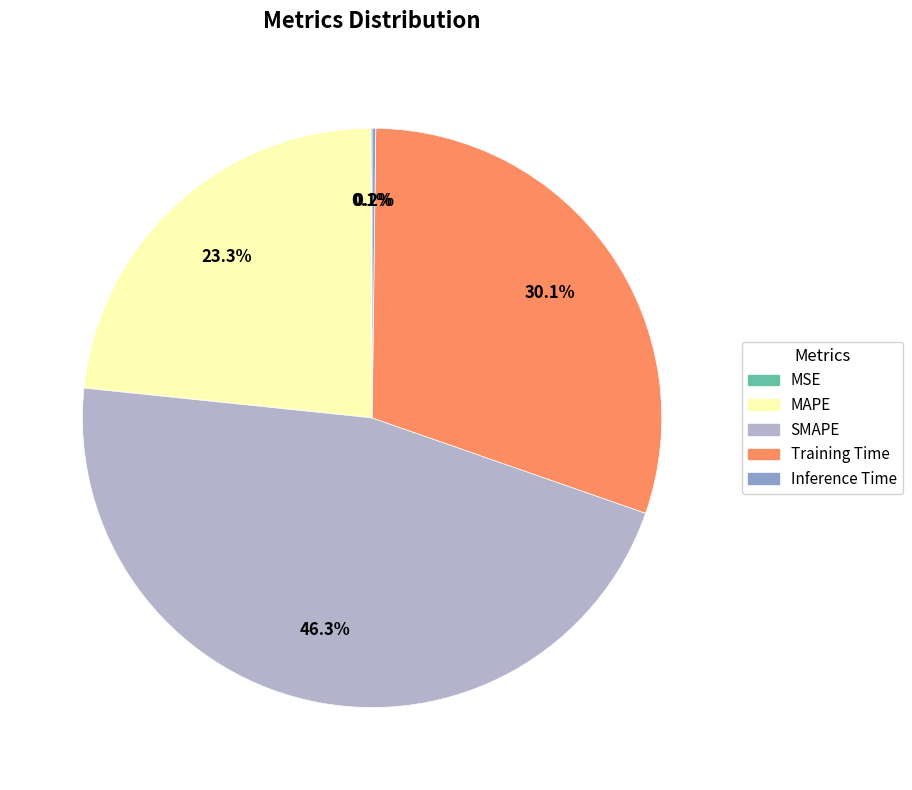

Between MAPE and SMAPE, which is larger?

SMAPE